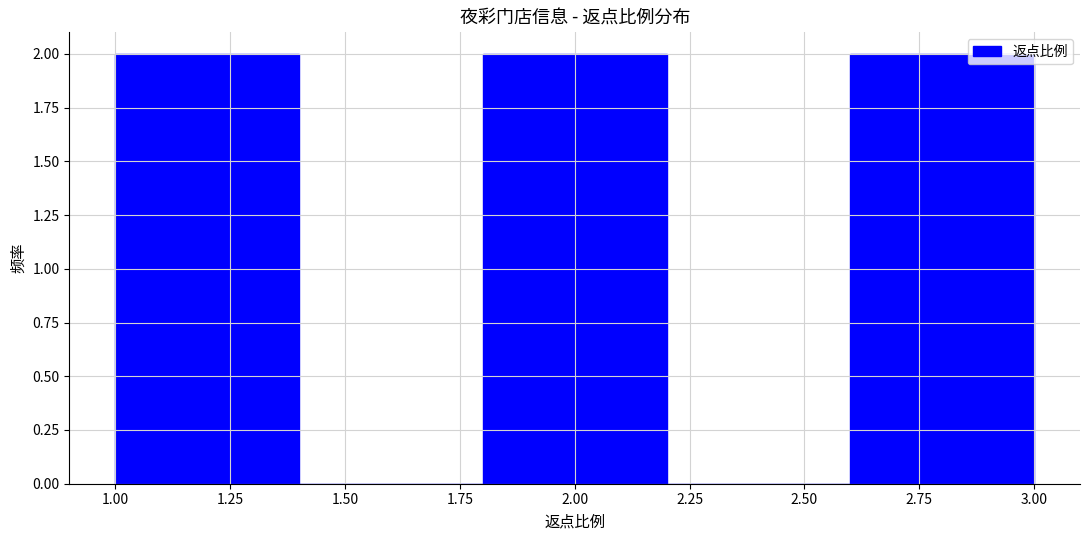

Reading left to right, list every bar in this chart as the range it spans on the x-axis followed by its height. The values are not printed on the chart, so give them approximately, as read against the axis.

1.0 to 1.4: 2
1.4 to 1.8: 0
1.8 to 2.2: 2
2.2 to 2.6: 0
2.6 to 3.0: 2